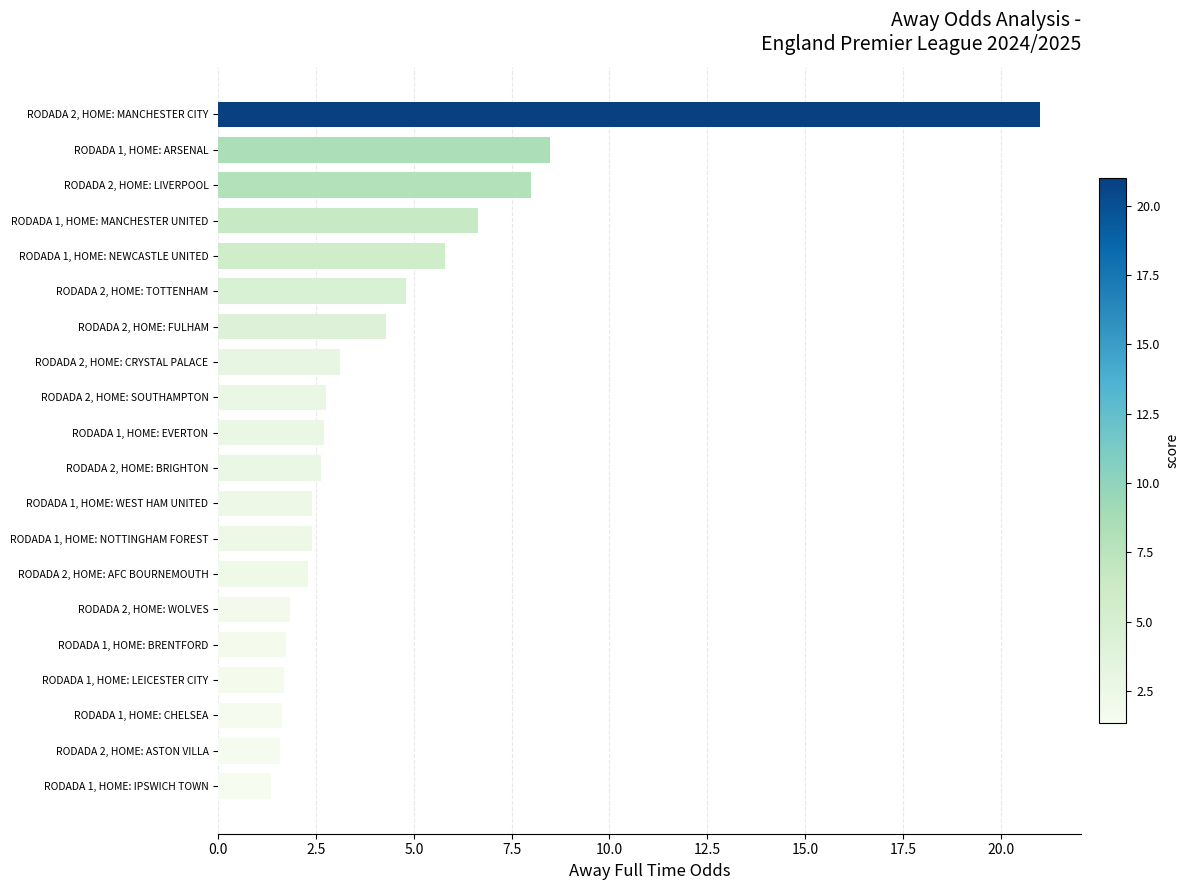

What is the difference between the second highest and second lowest values?

6.9